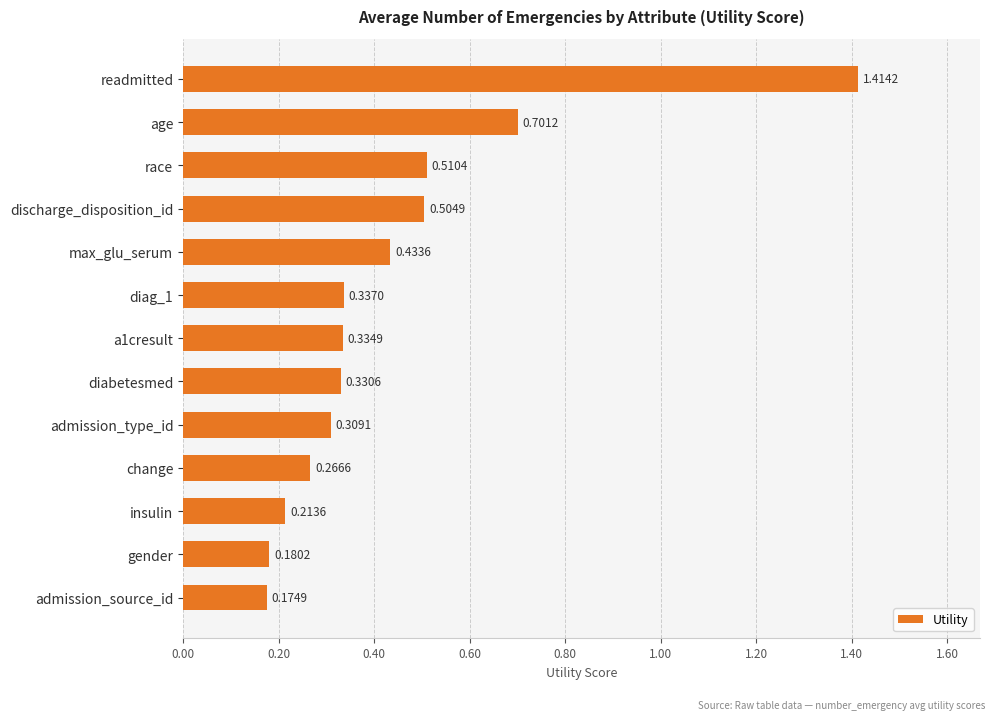

What is the sum of all values?

5.7